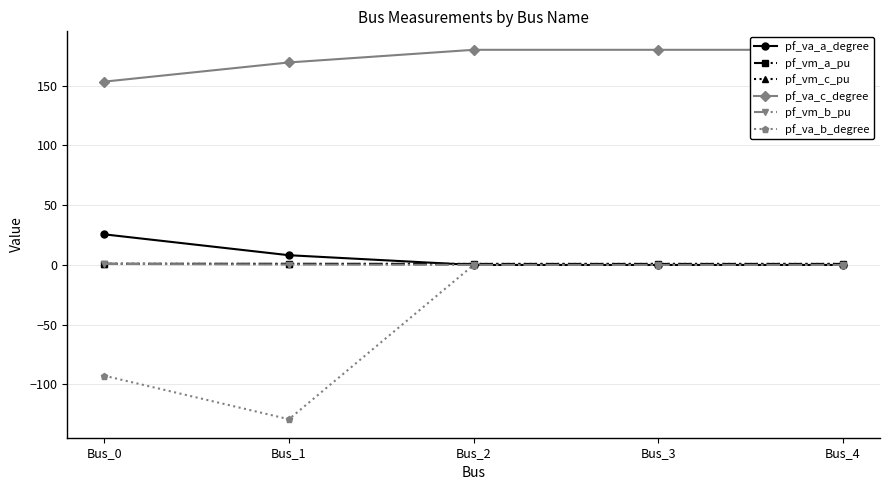

How many interior local peaks does the pf_va_c_degree series have?

1